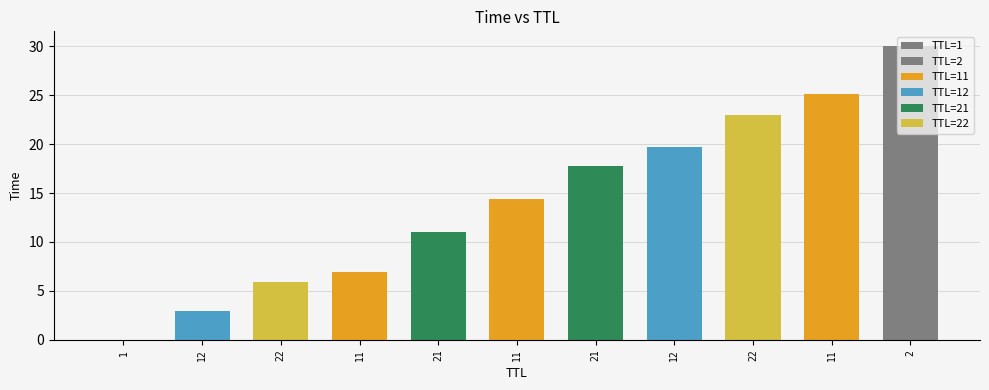

Which has a higher value, 22 or 21?

22